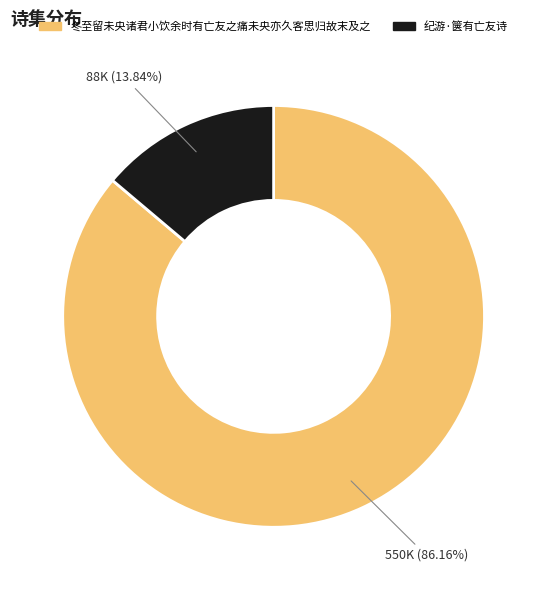

To the nearest percent, what is the difference between the 纪游·箧有亡友诗 and 冬至留未央诸君小饮余时有亡友之痛未央亦久客思归故末及之 slice percentages?

72%